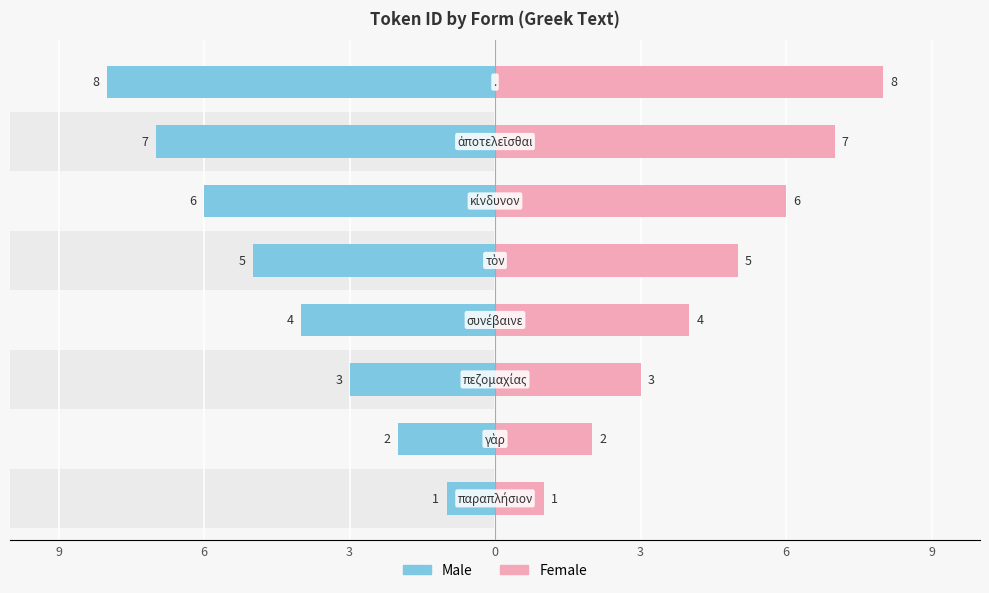

What is the value of the Male bar at the 6th from the left?

-2